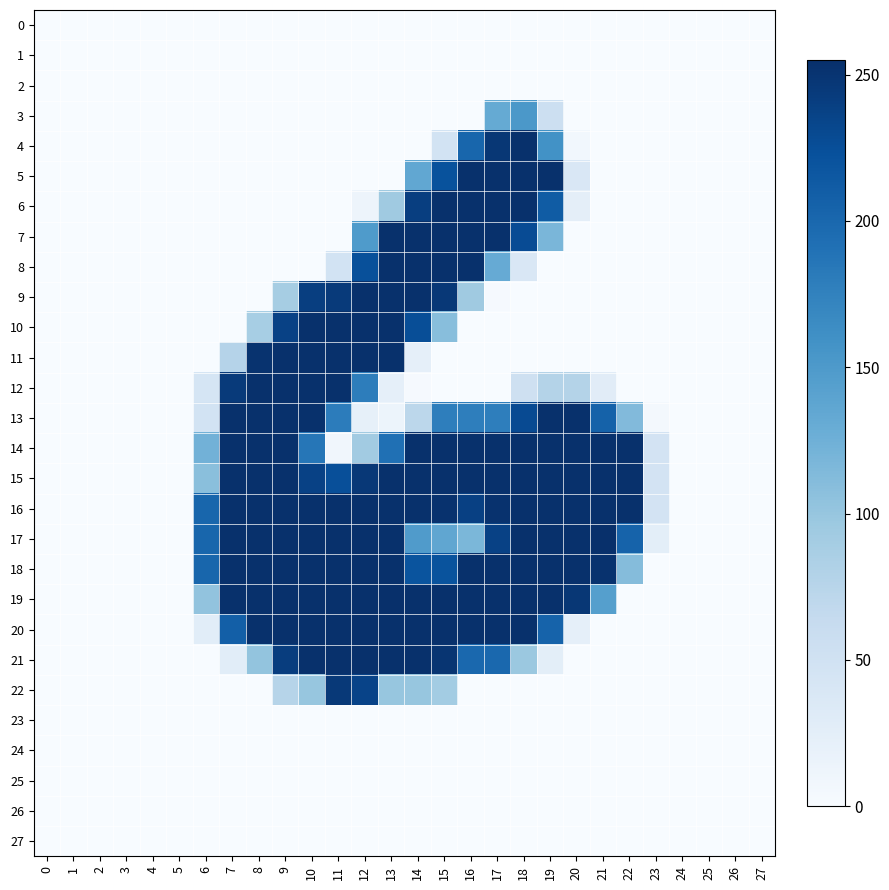

Which series has the largest total across all categories?

16